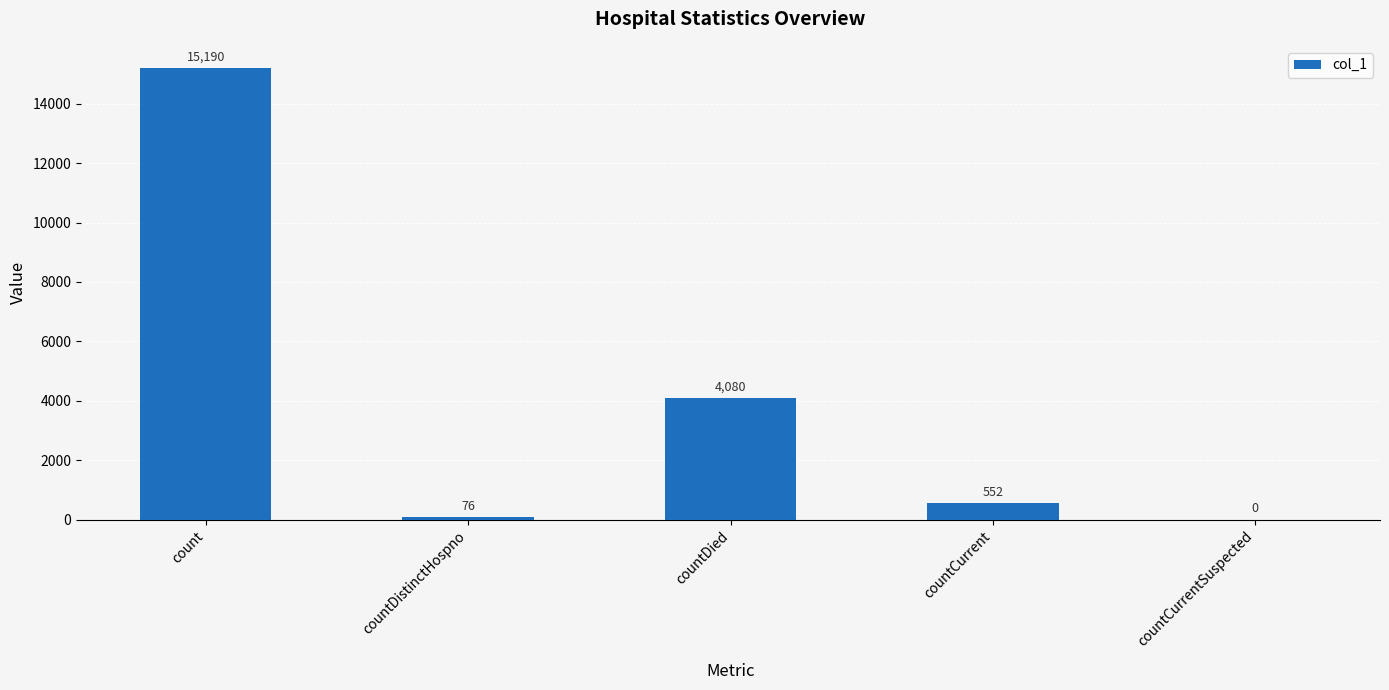

Between countDistinctHospno and count, which is larger?

count